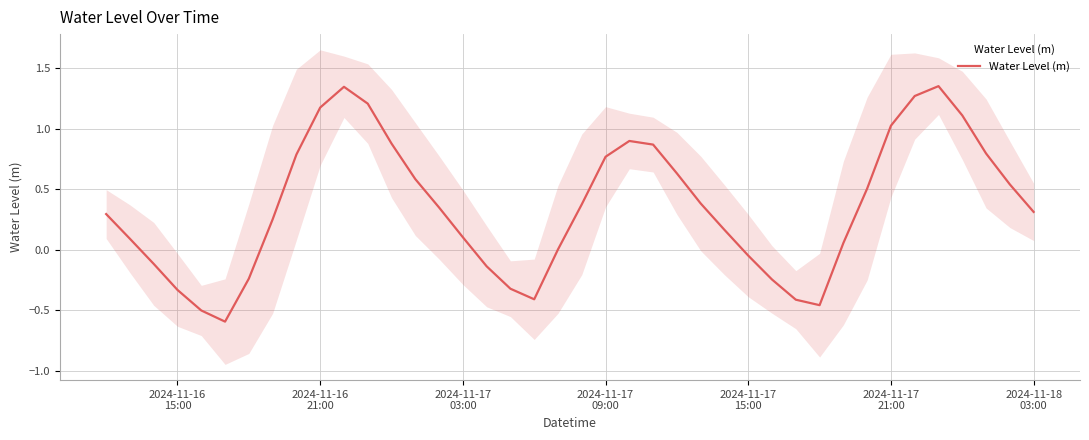

The chart shows a value of 0.3 at 8. True or false?

False